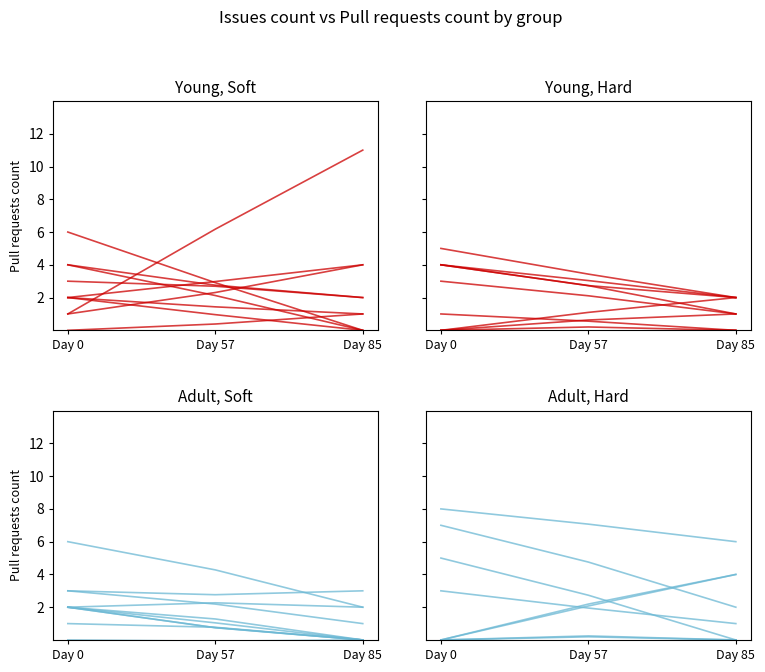

At Cake.AzureDevOps, list the series in order from smallest to largest.

pull_requests, issues